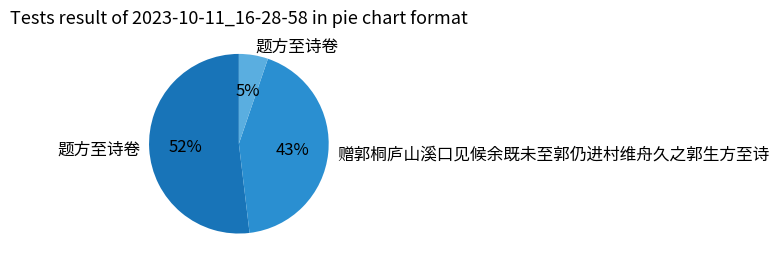

To the nearest percent, what is the average slice percentage?

33%